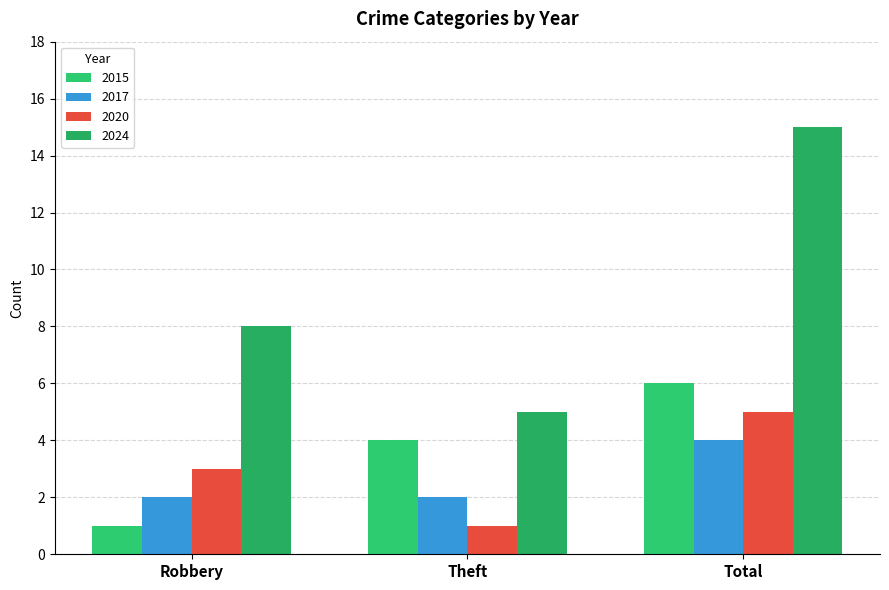

Count the 2024 values in the range 5 to 15.

3